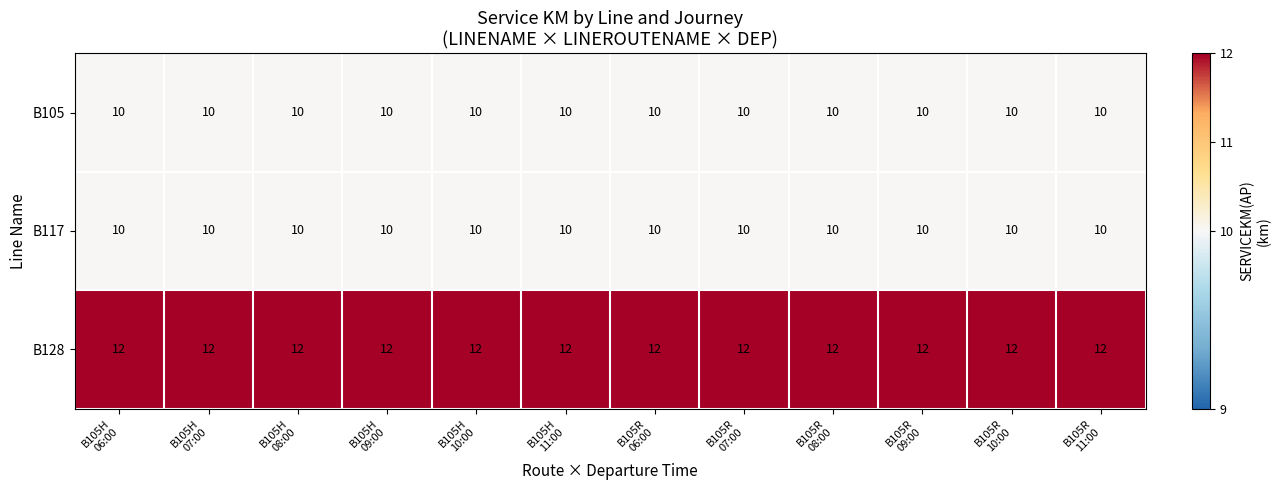

What is the total value across all series at B105H
11:00?

32